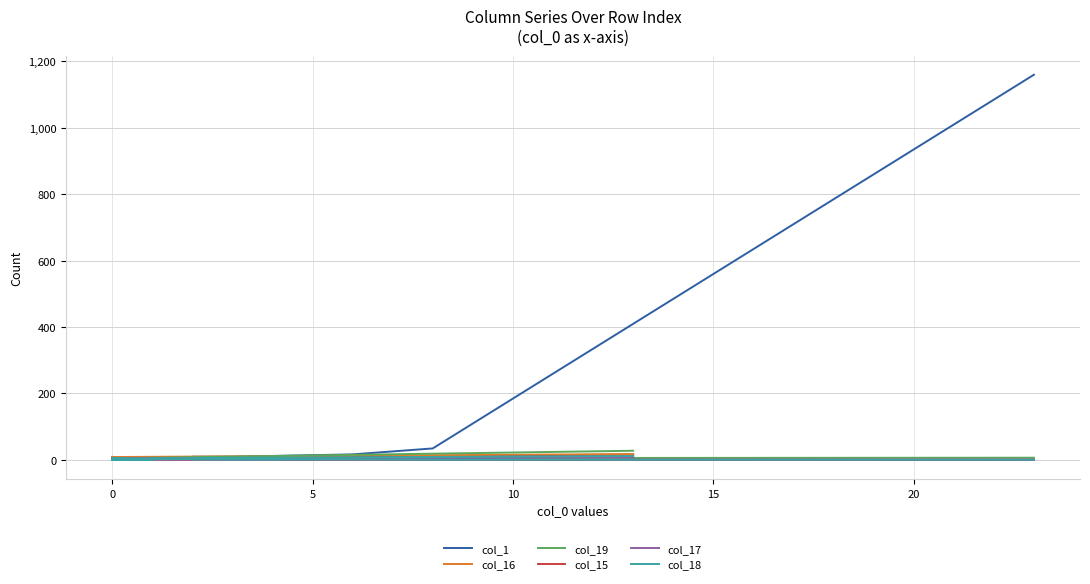

What is the difference between the col_19 values at 15 and 0?

5